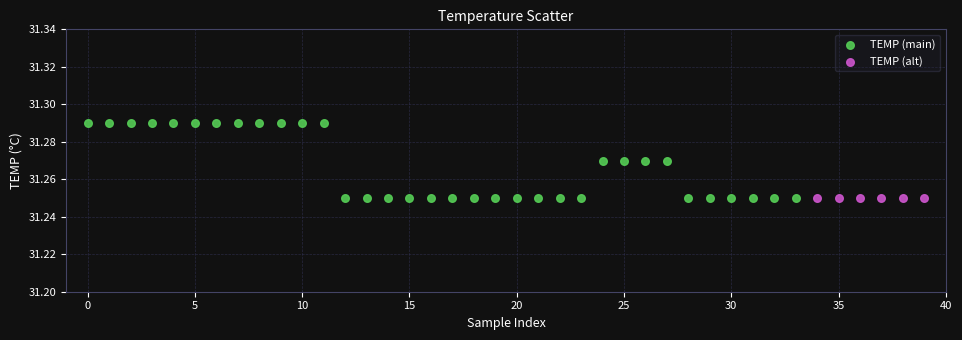

Which series reaches the maximum Y coordinate?

TEMP (main)